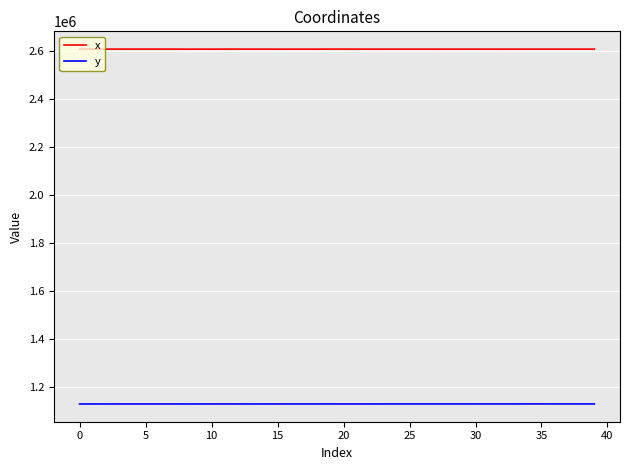

Rank the series by their average value, from highest to lowest.

x, y